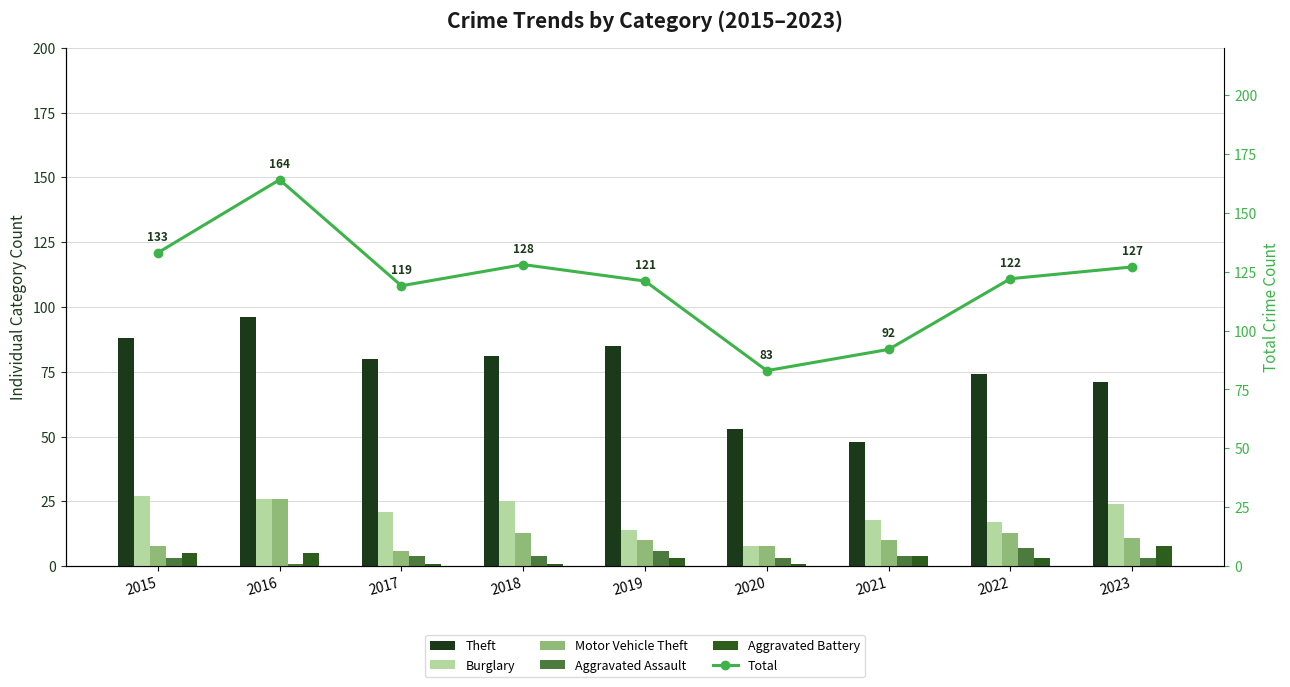

What is the sum of all Burglary values?

180